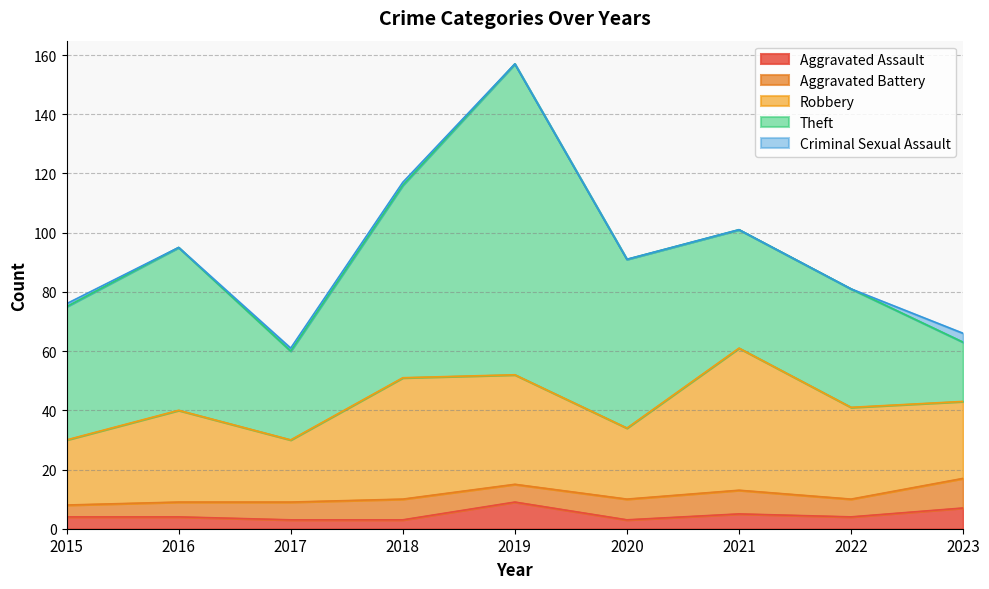

True or false: Aggravated Assault has more than 1 interior local peaks.

True